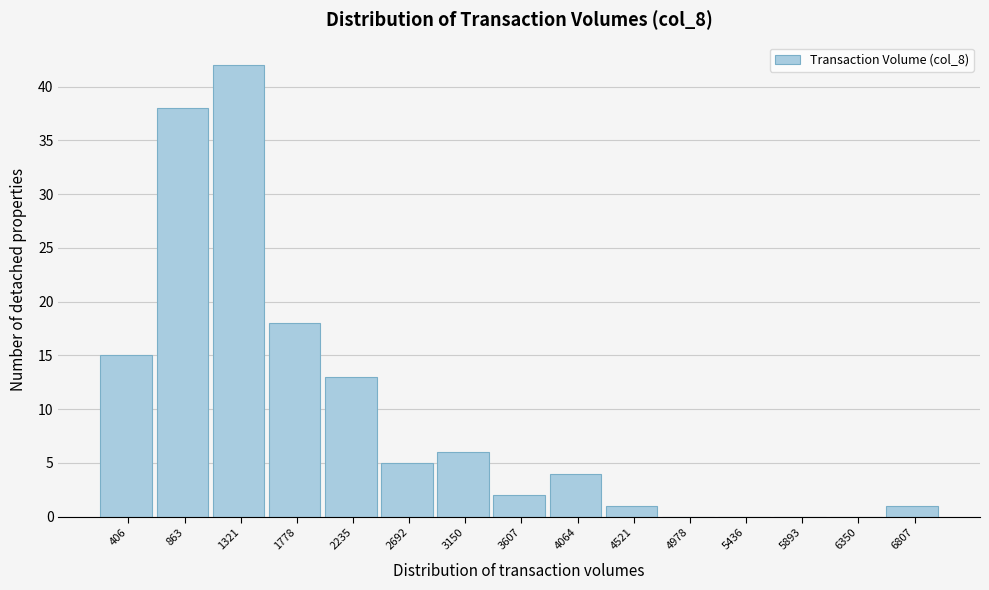

Reading left to right, extract all data points from this chart.

406=15	863=38	1321=42	1778=18	2235=13	2692=5	3150=6	3607=2	4064=4	4521=1	4978=0	5436=0	5893=0	6350=0	6807=1